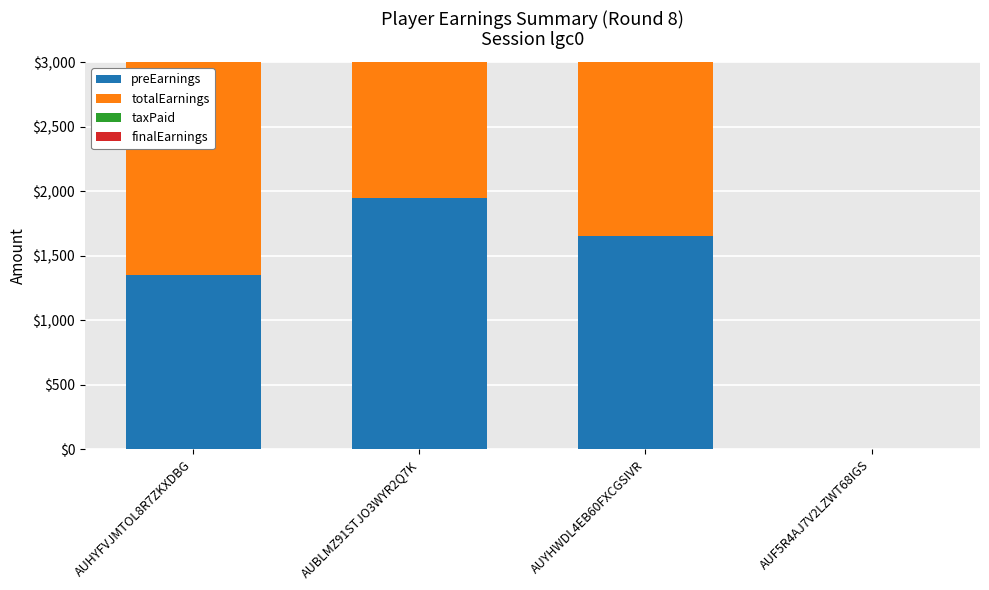

The value of preEarnings at AUHYFVJMTOL8R7ZKXDBG is 919. True or false?

False